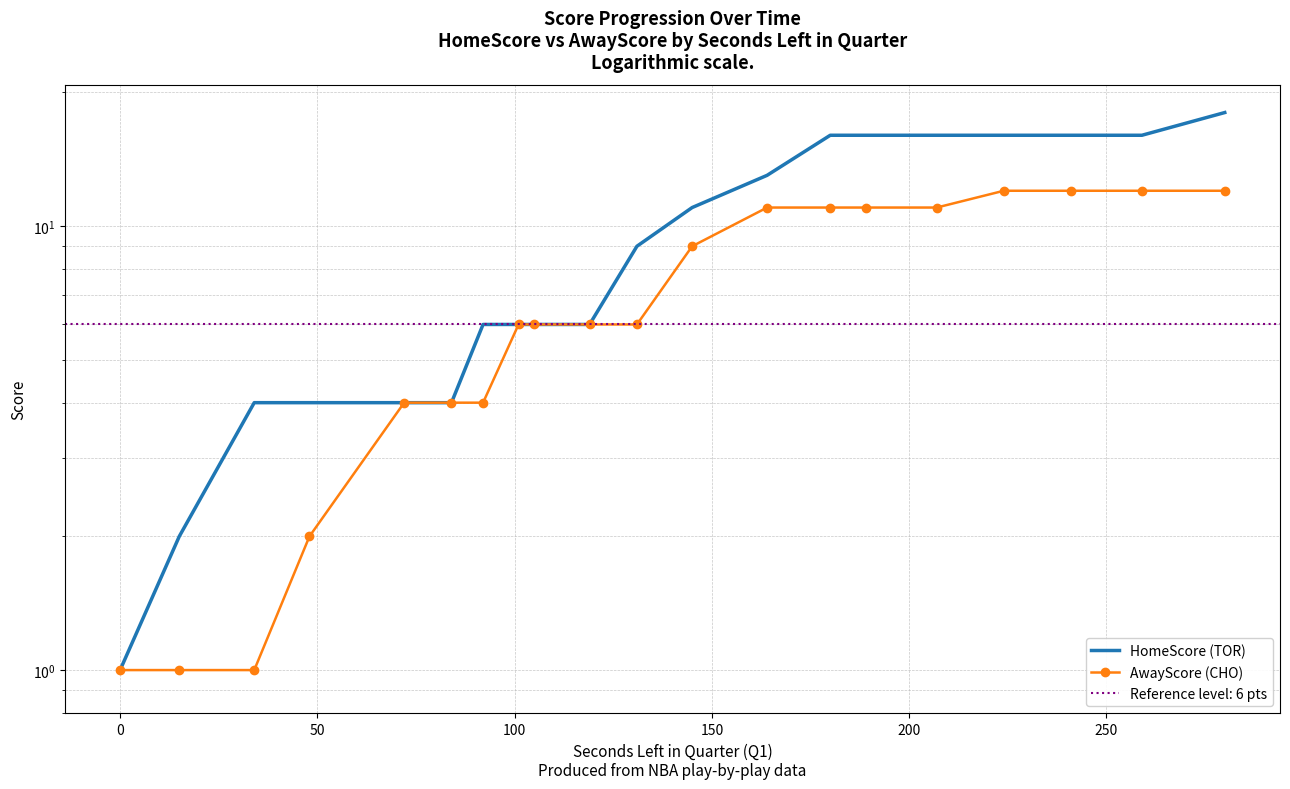

Is it true that AwayScore (CHO) equals 19 at 19?

False